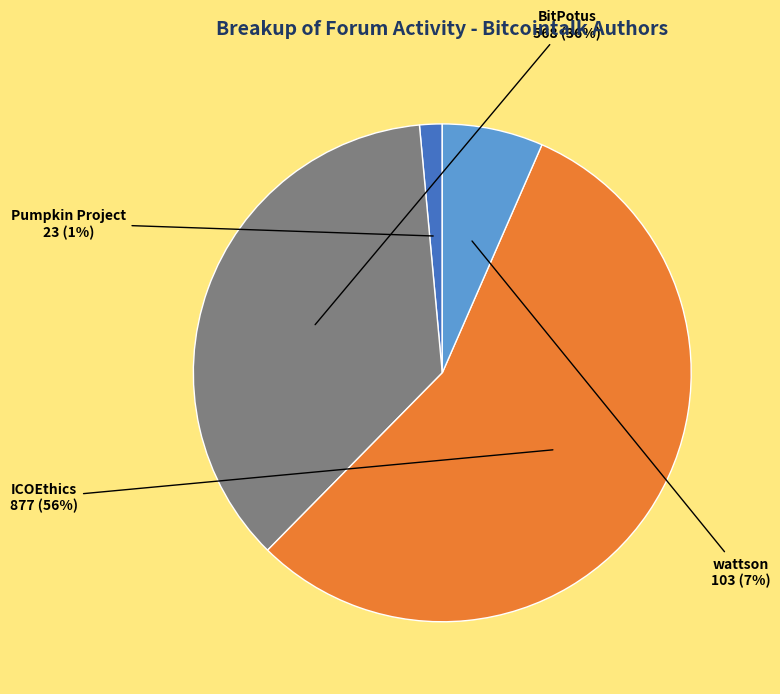

Does any single category account for the majority?

Yes